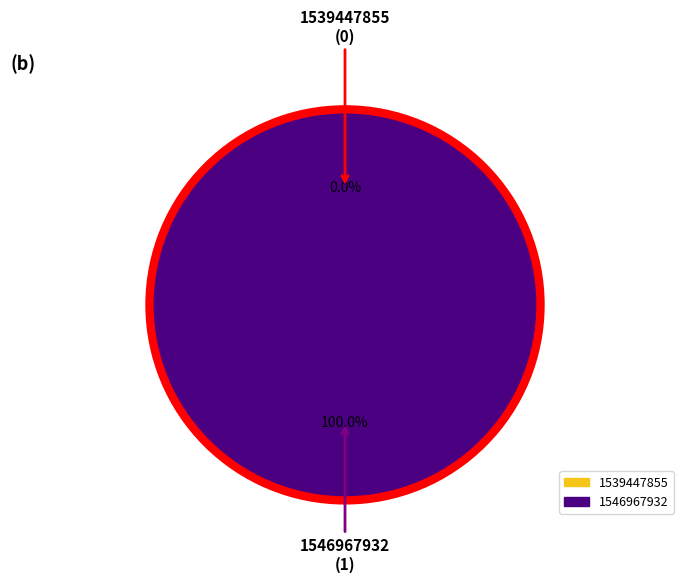

To the nearest percent, what portion does 1546967932 represent?

100%